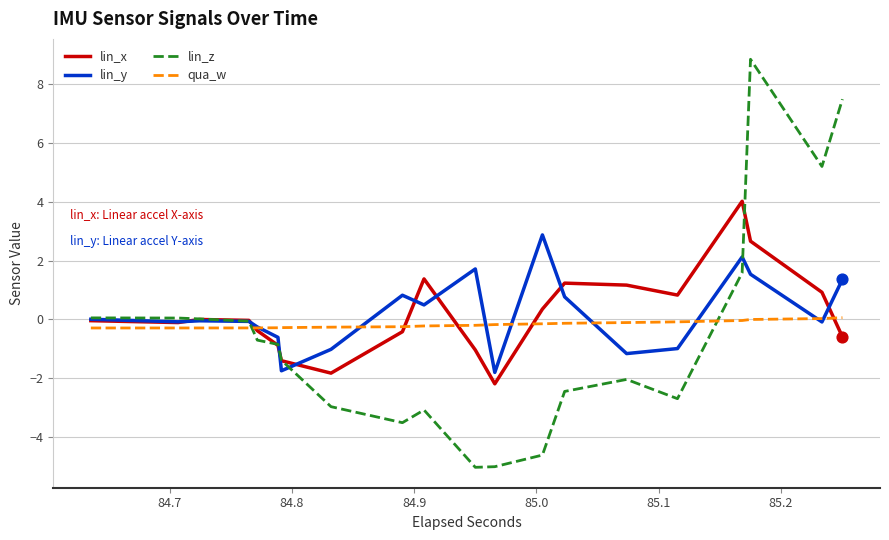

After their last crossing, which series has the higher values: qua_w or lin_z?

lin_z